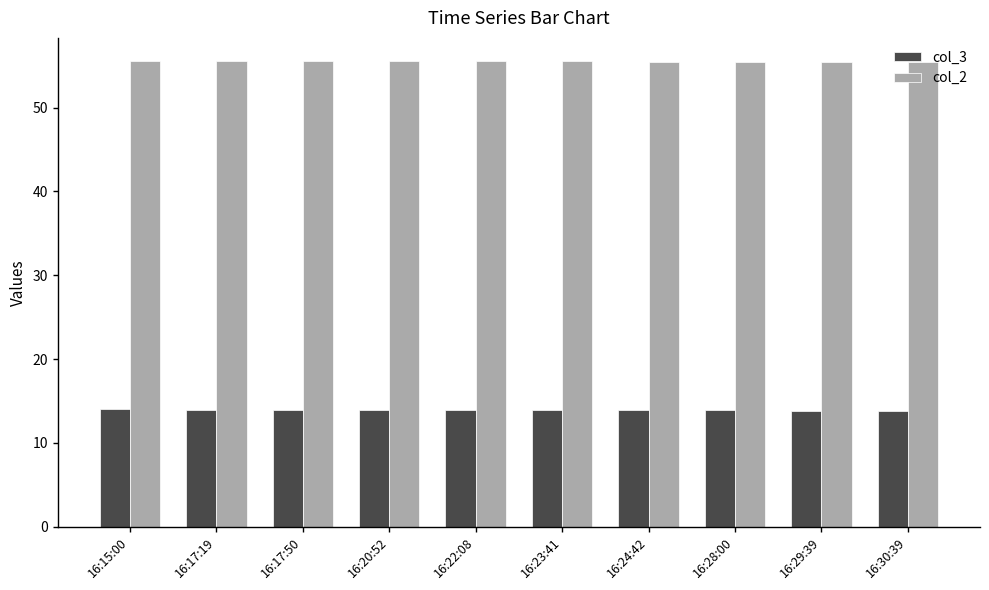

True or false: col_2 has a value of 29.5 at 16:22:08.

False